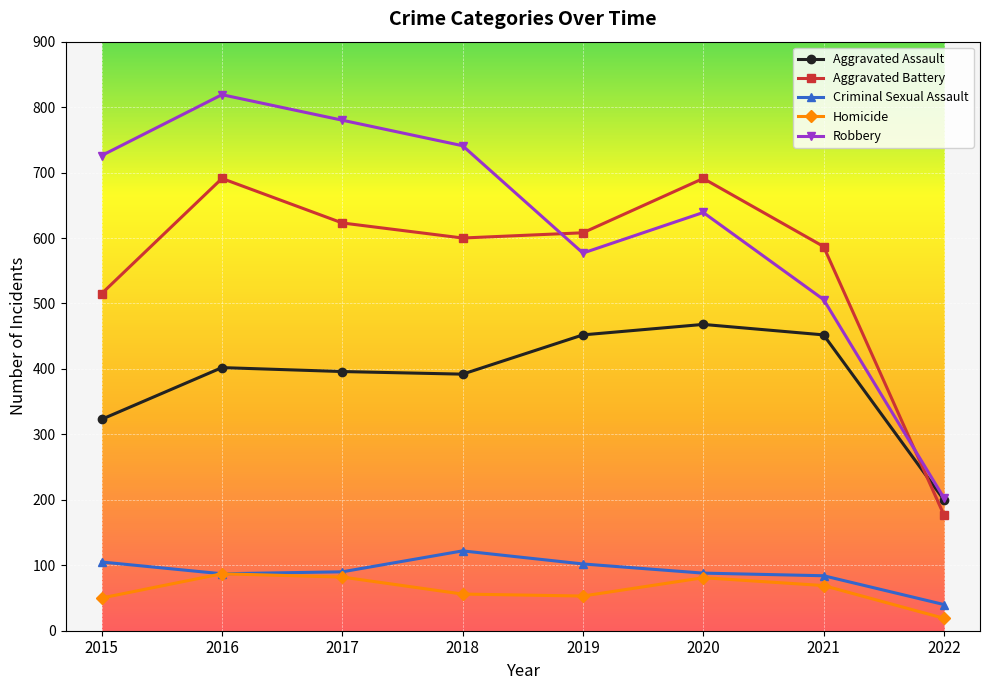

True or false: Criminal Sexual Assault and Aggravated Battery intersect in this chart.

False